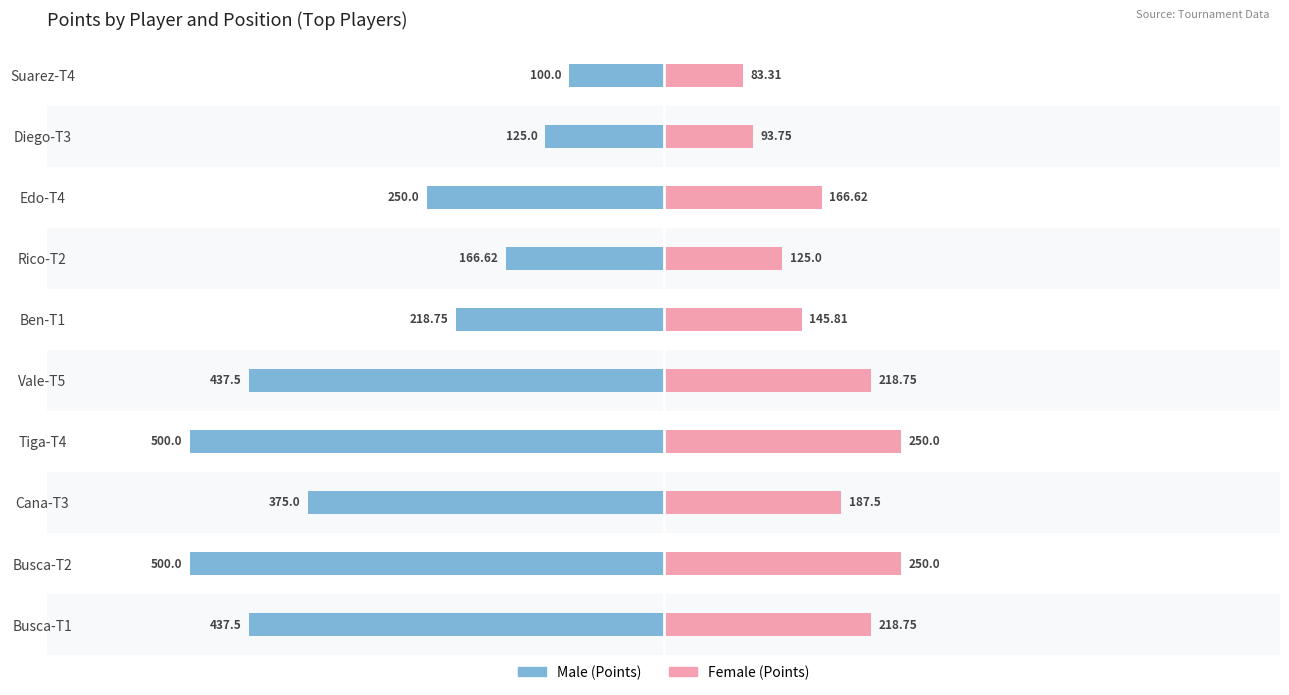

What is the value of the Female bar at the 3rd from the left?

187.5